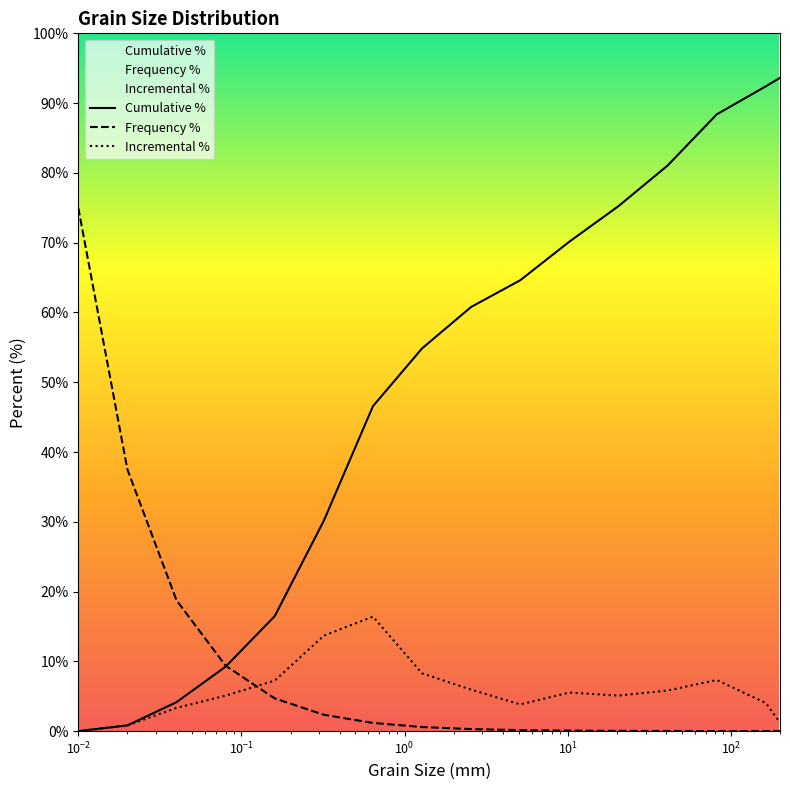

Which series has the largest range (max minus min)?

Cumulative %